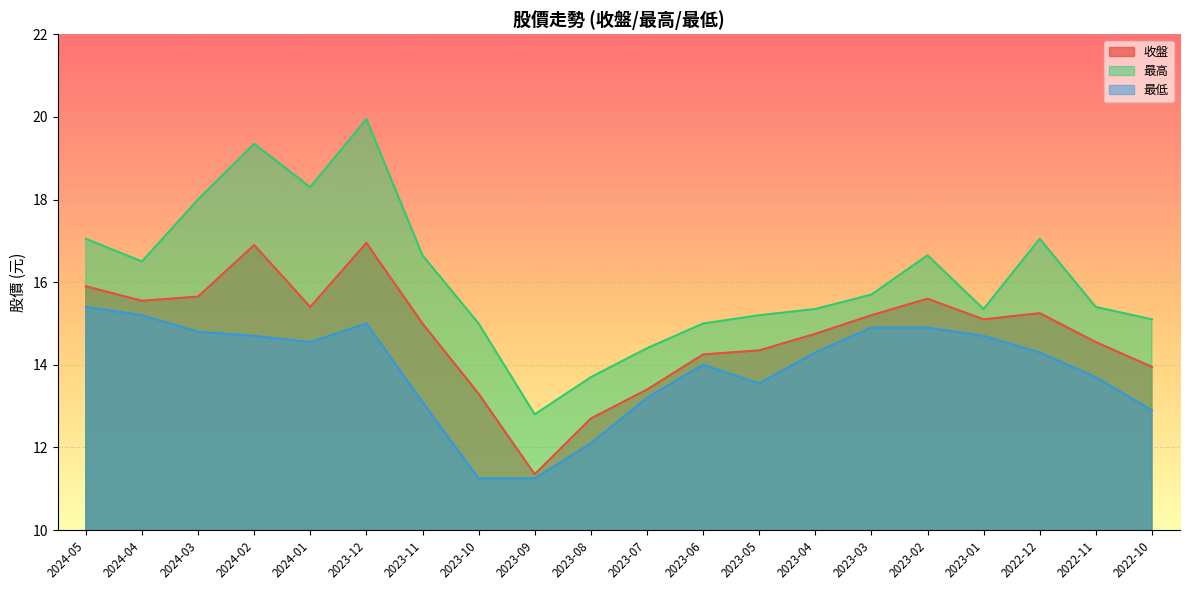

True or false: 最低 and 最高 cross at least once.

False